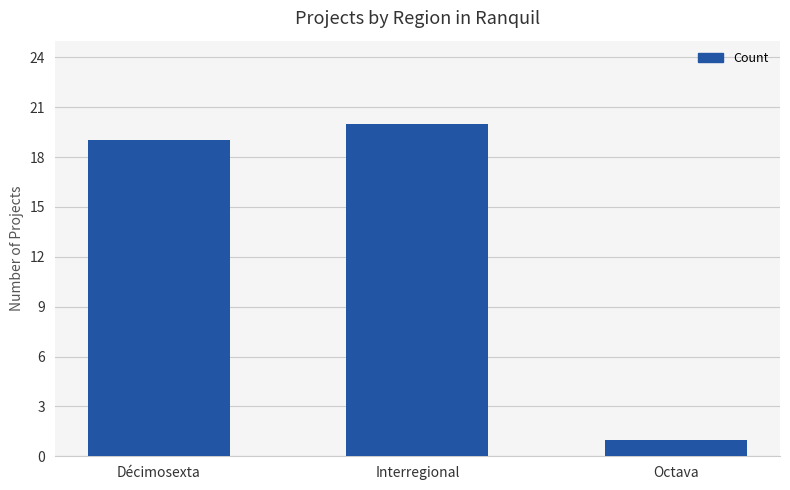

What is the change in value from Interregional to Octava?

-19